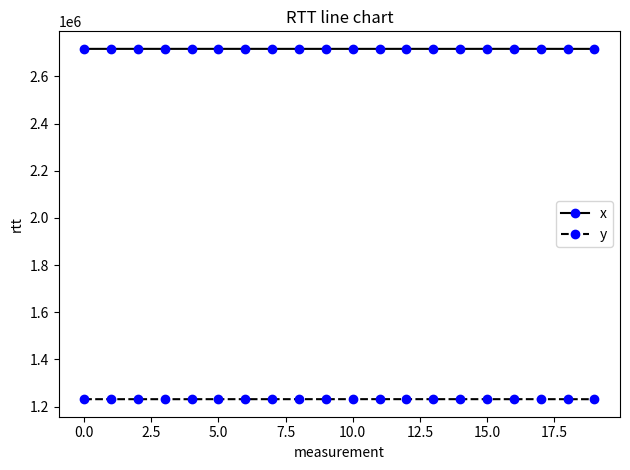

What is the smallest value displayed?

1231612.8